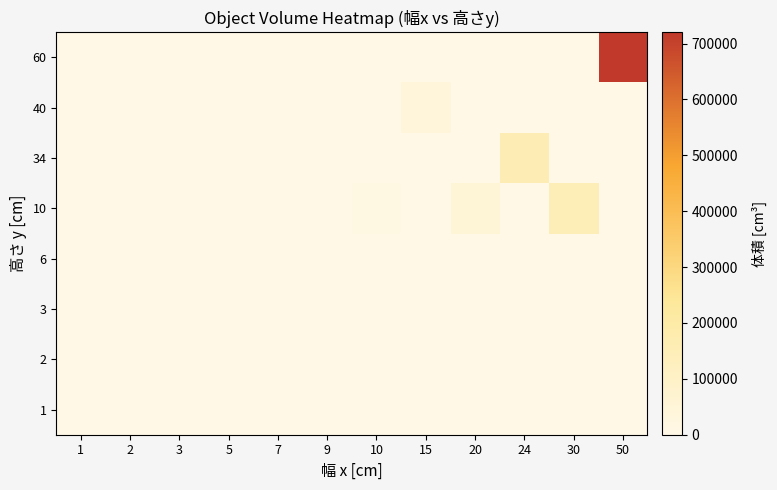

At 24, list the series in order from largest to smallest.

34, 1, 2, 3, 6, 10, 40, 60